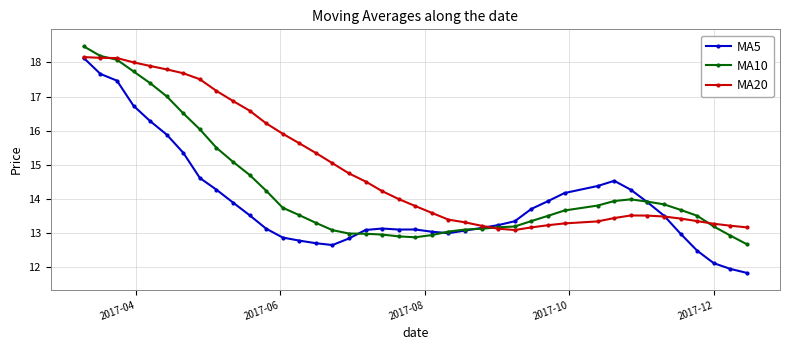

Rank the series by their average value, from highest to lowest.

MA20, MA10, MA5